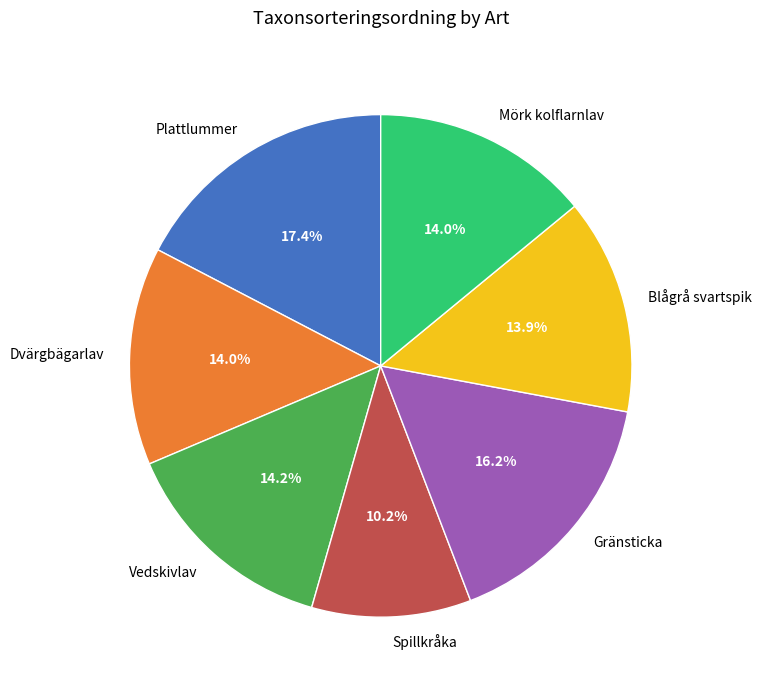

To the nearest percent, what portion does Plattlummer represent?

17%